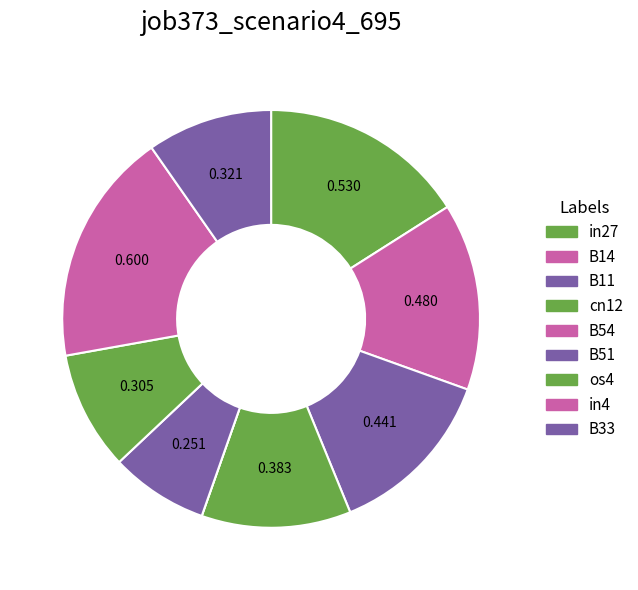

Does cn12 represent more than half of the total?

No